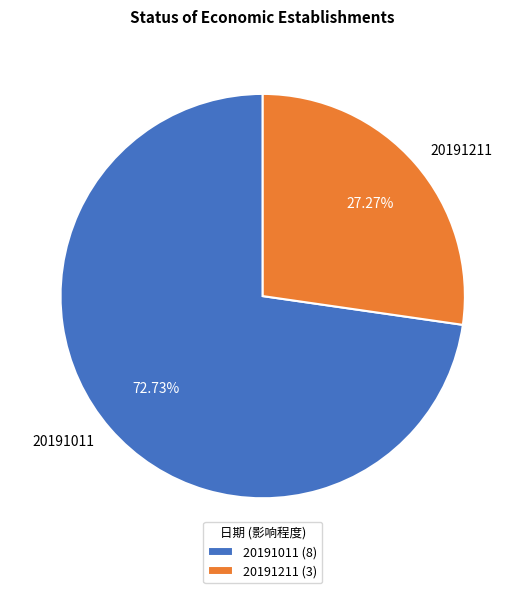

What percentage is NOT represented by 20191211?

72.7%